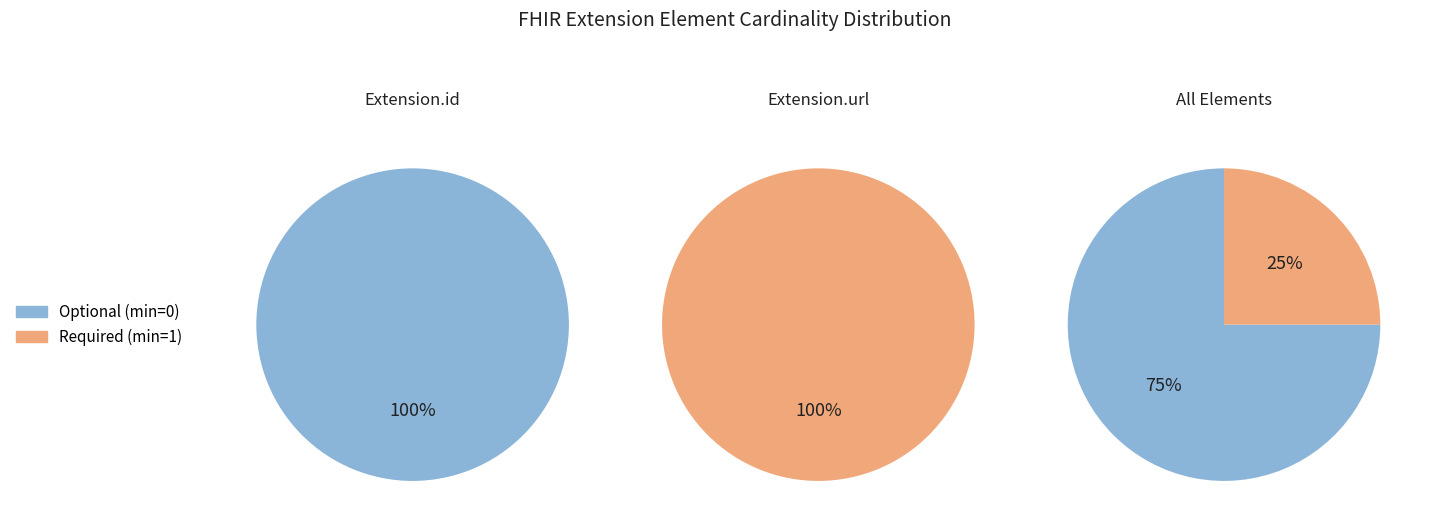

True or false: Extension.url accounts for 33% of the total.

True